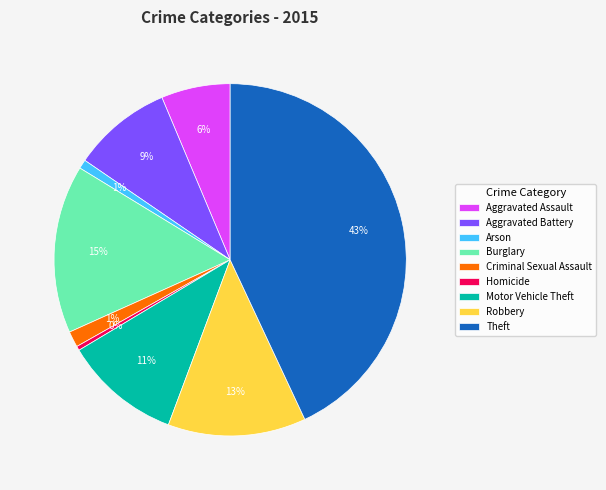

Do Robbery and Arson together represent more than half of the pie?

No